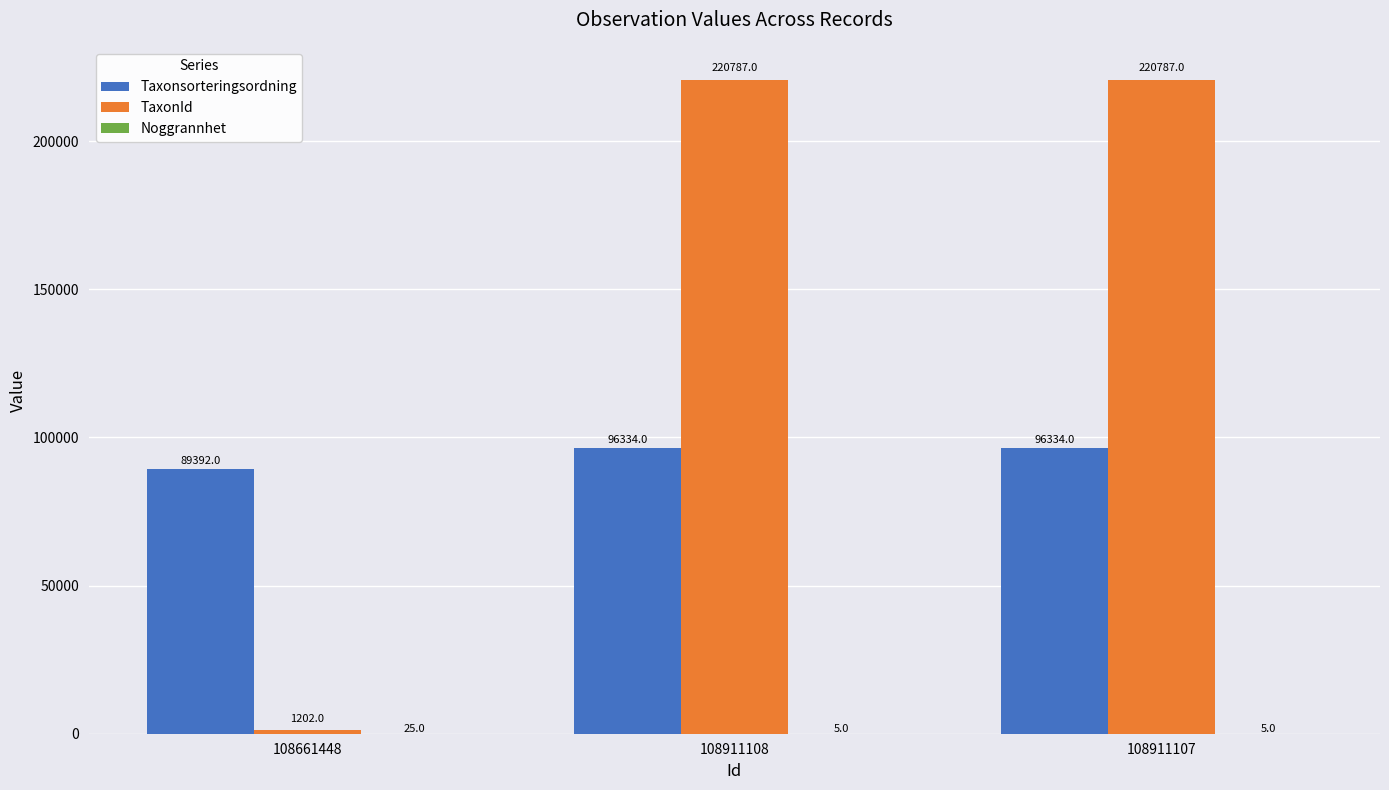

At which label is Taxonsorteringsordning closest to 92863?

108661448